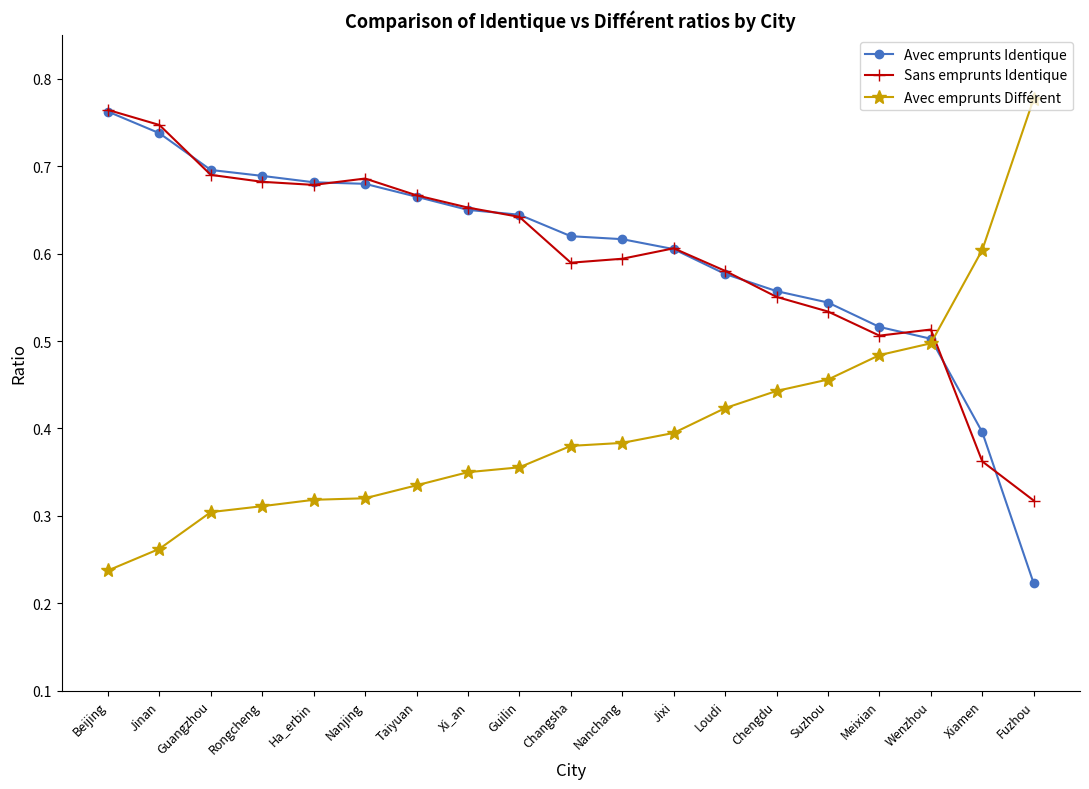

What is the label of the 16th point from the left?

Meixian